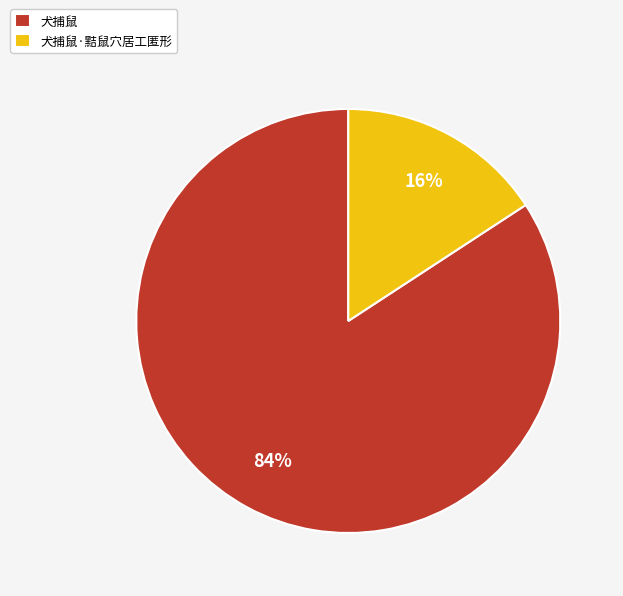

Is it true that 犬捕鼠·黠鼠穴居工匿形 is 9% of the pie?

False